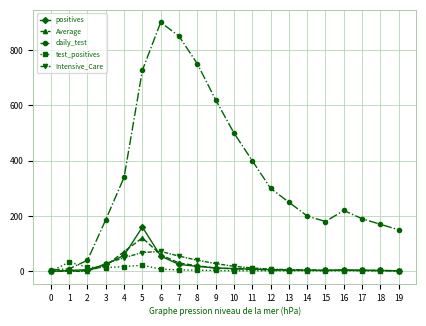

Between 5 and 18, which series saw the biggest shift?

daily_test